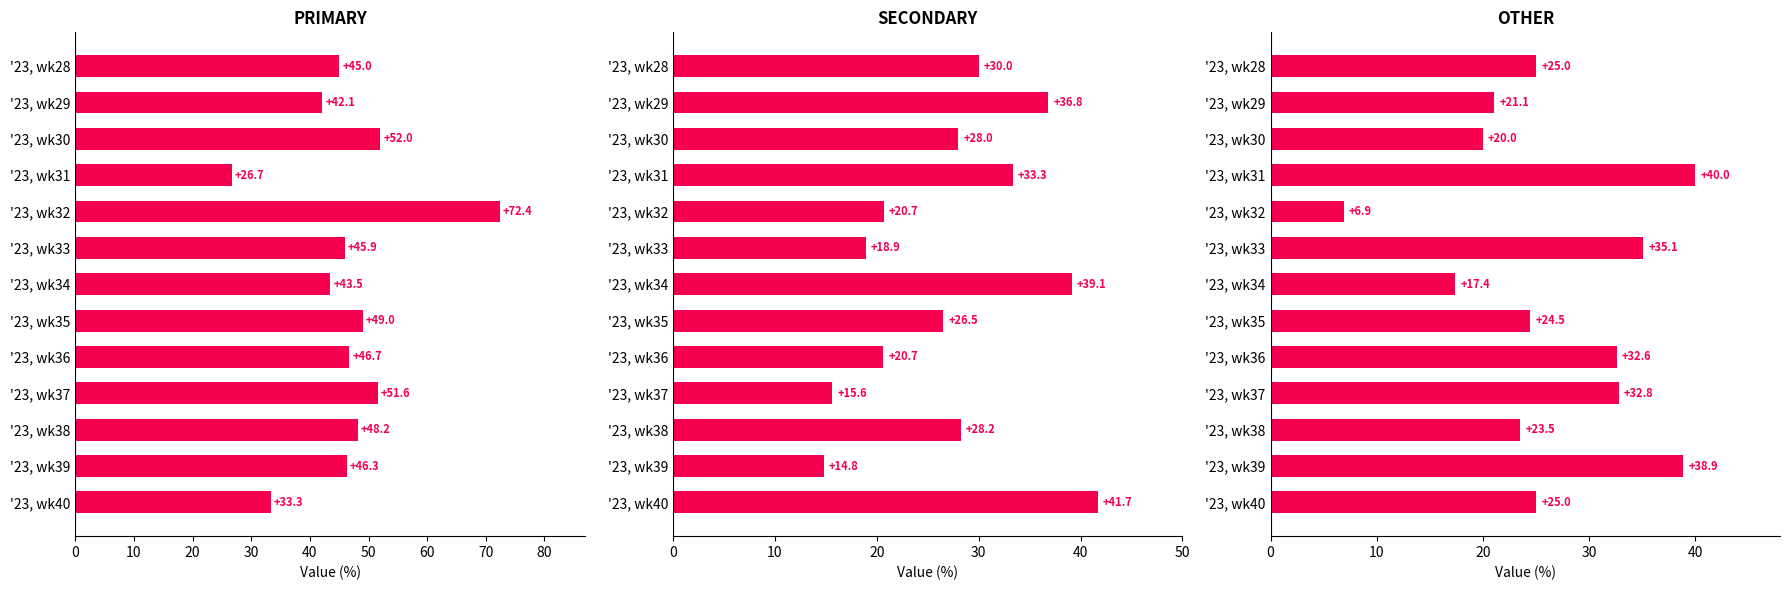

Reading right to left, what are all the values shown in this chart?

PRIMARY: 33.3	46.3	48.2	51.6	46.7	49.0	43.5	45.9	72.4	26.7	52.0	42.1	45.0
SECONDARY: 41.7	14.8	28.2	15.6	20.7	26.5	39.1	18.9	20.7	33.3	28.0	36.8	30.0
OTHER: 25.0	38.9	23.5	32.8	32.6	24.5	17.4	35.1	6.9	40.0	20.0	21.1	25.0